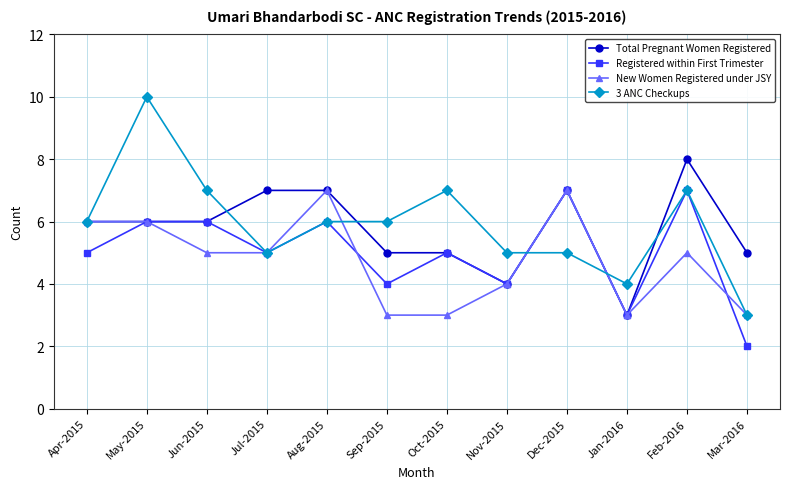

What is the label of the 9th point from the right?

Jul-2015